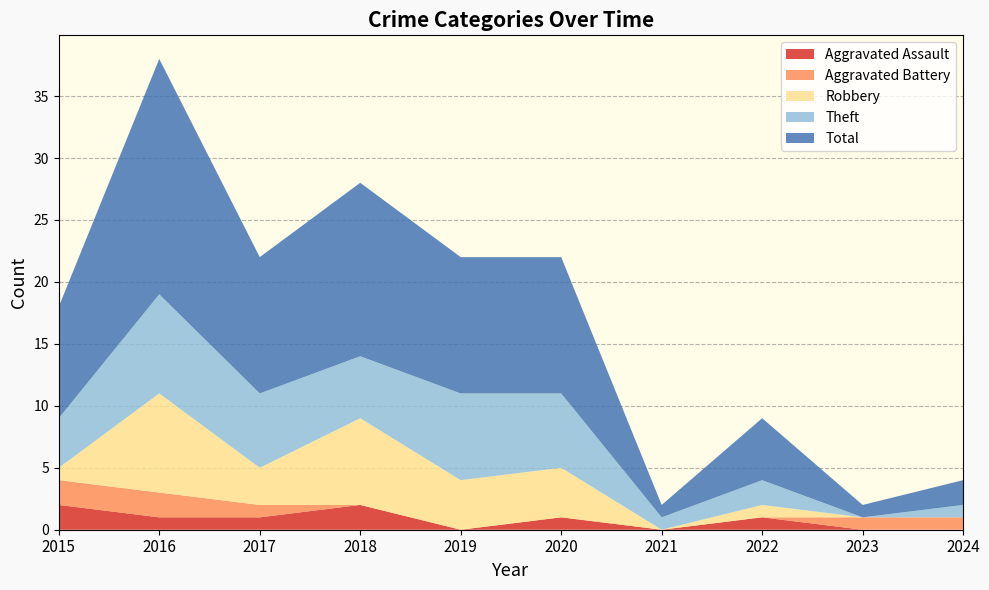

Where does the Robbery series first go above 3?

2016